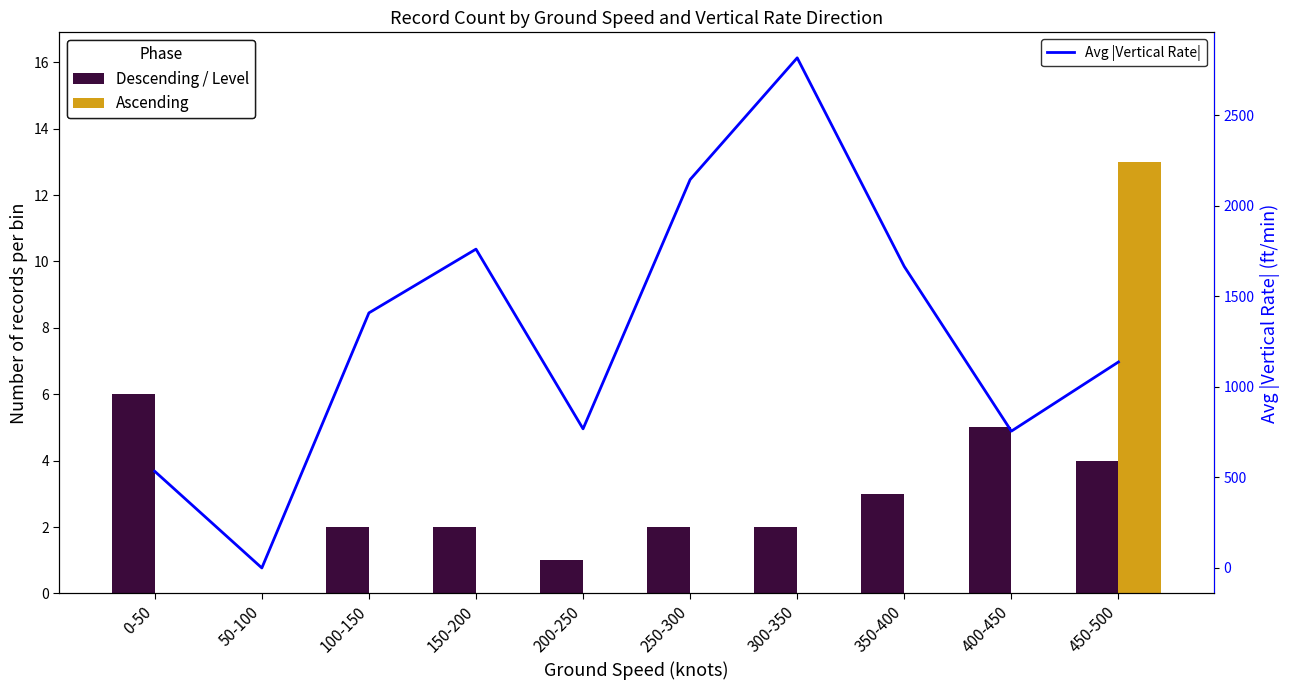

List the series in order of their peak value, highest first.

Avg |Vertical Rate|, Ascending, Descending / Level